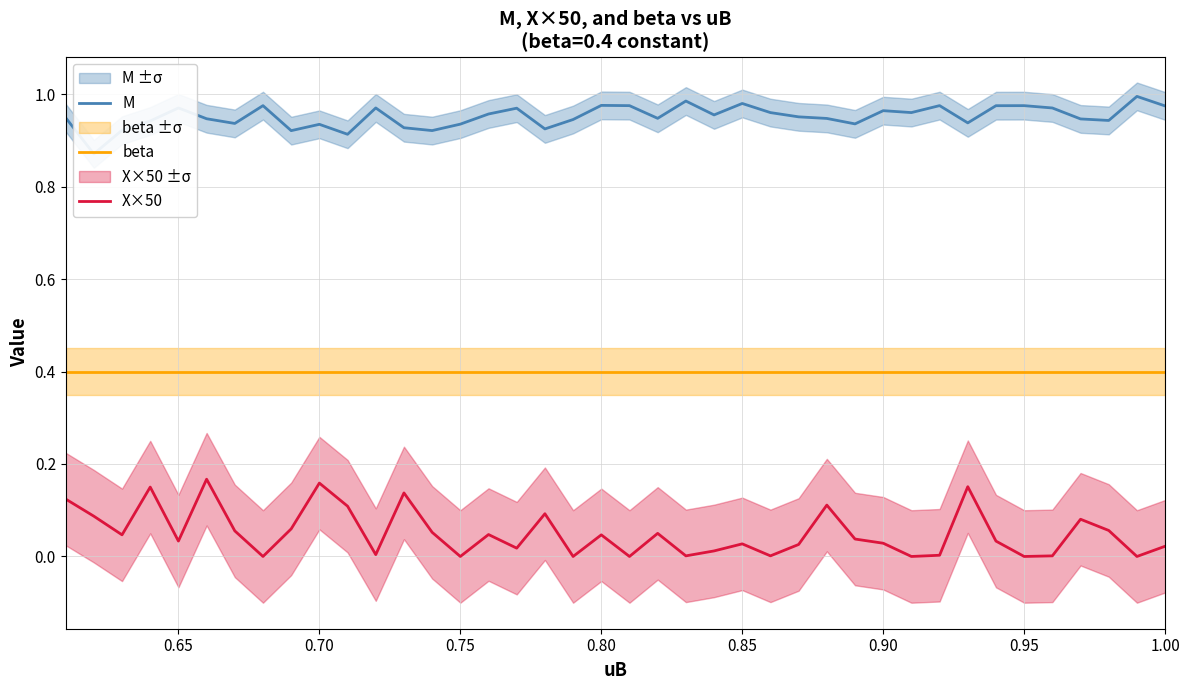

Which series has the largest range (max minus min)?

X×50